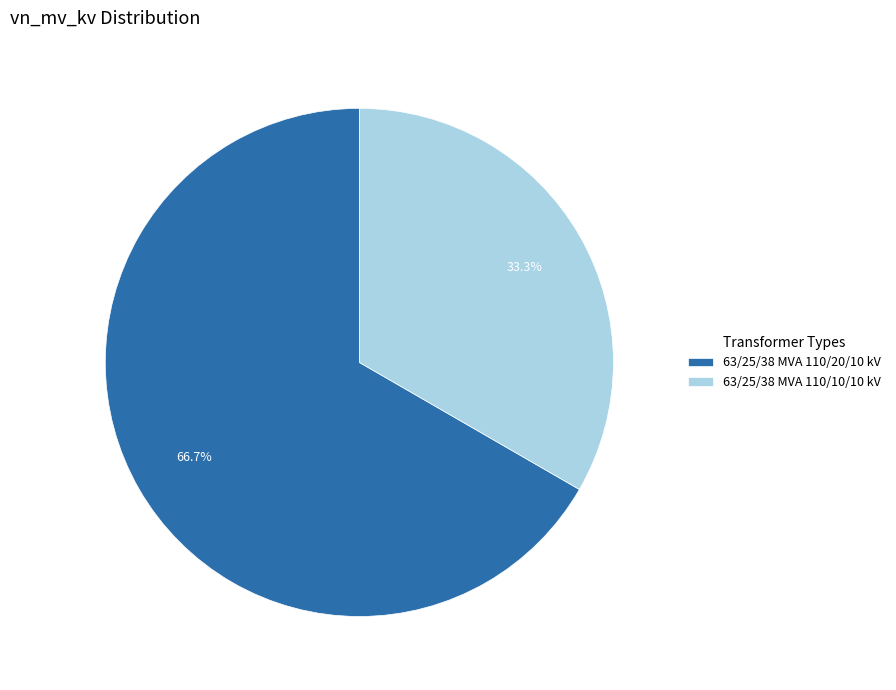

Does any single category account for the majority?

Yes